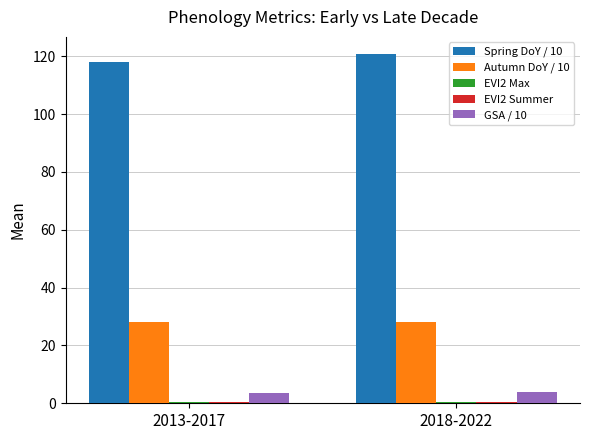

Which label corresponds to the largest value in the chart?

2018-2022